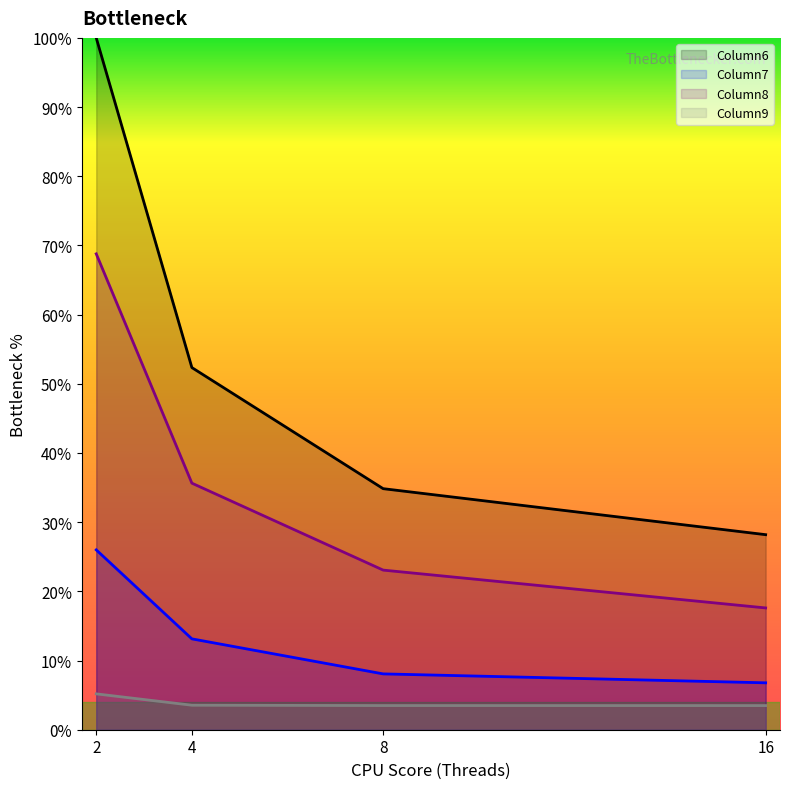

What is the highest value of the Column7 series?

26.0